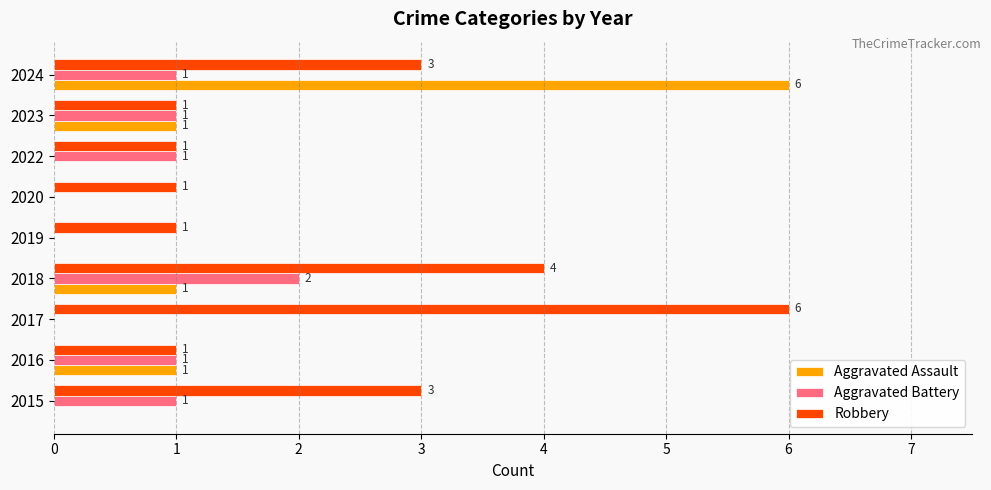

What is the sum of all Aggravated Battery values?

7